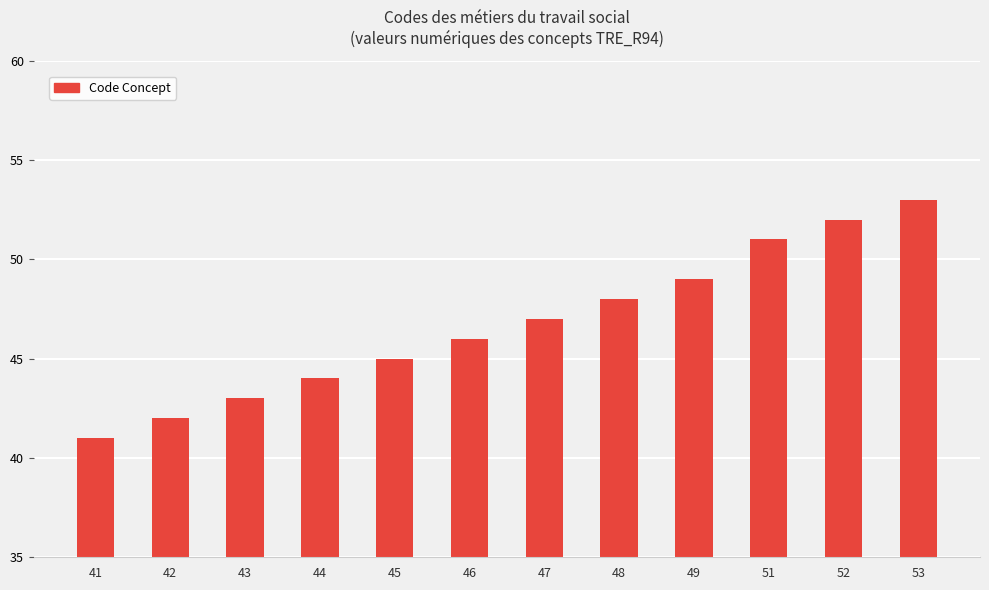

How many data points does each series have?

12